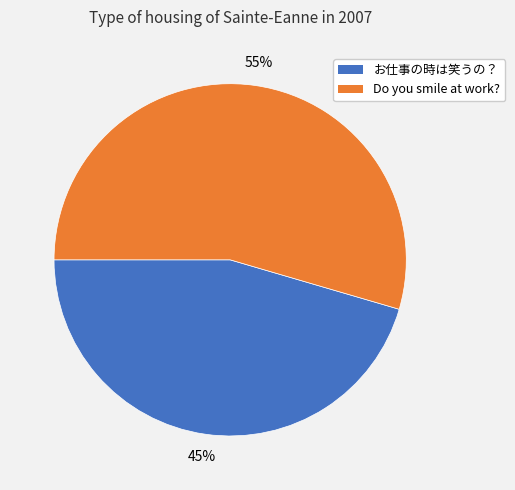

What is the ratio of the value at Do you smile at work? to the value at お仕事の時は笑うの？?

1.2